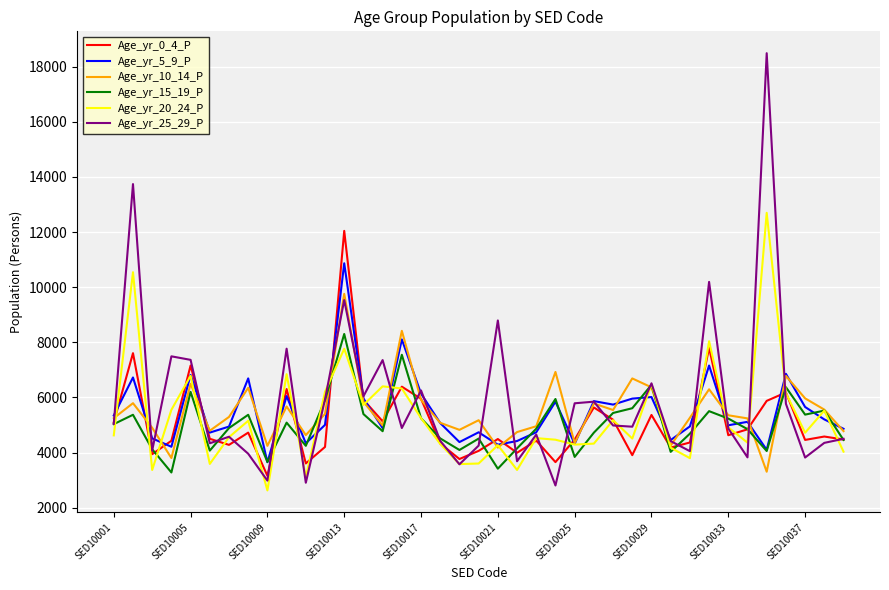

What is the greatest value displayed?

18489